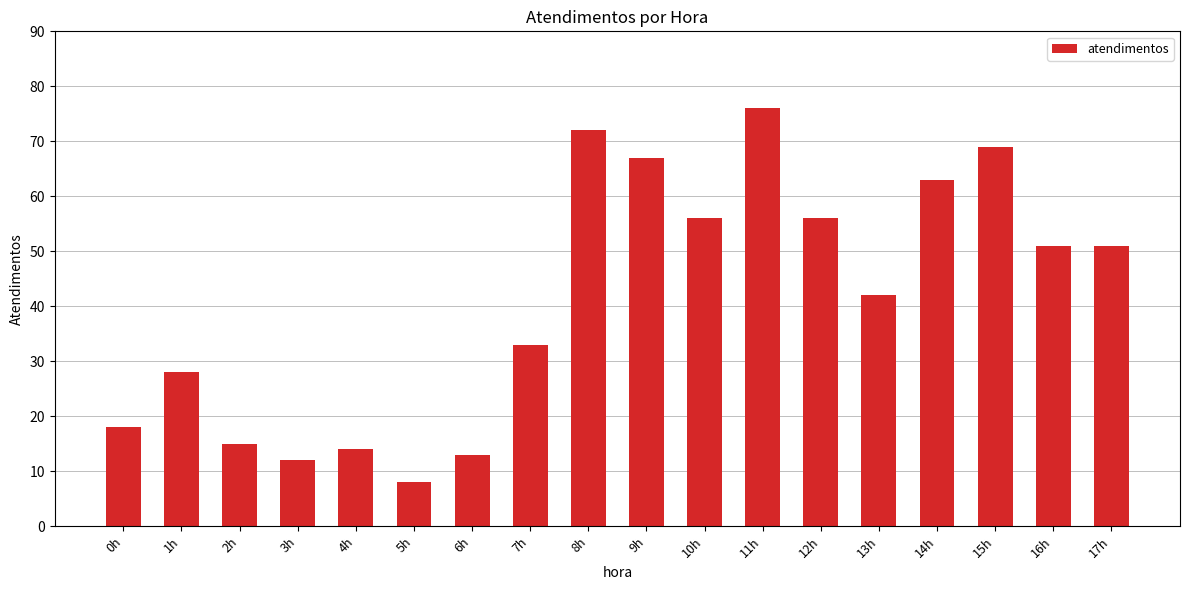

What is the difference between the values at 12h and 17h?

5